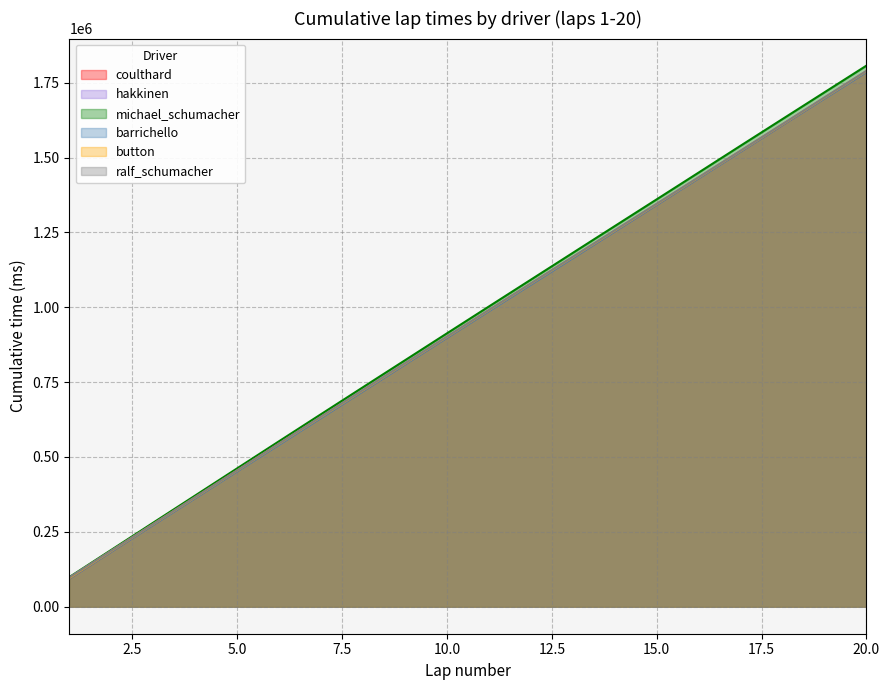

True or false: hakkinen has a value of 543629 at 6.

True